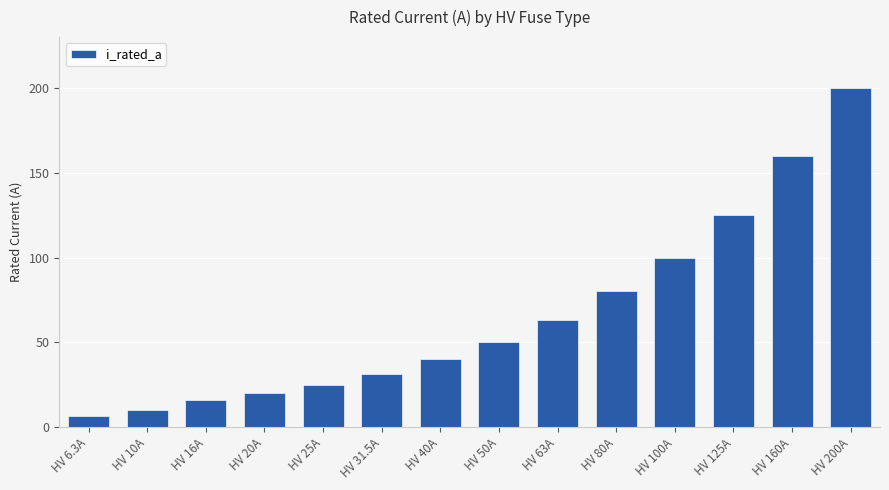

What is the minimum value shown in the chart?

6.3